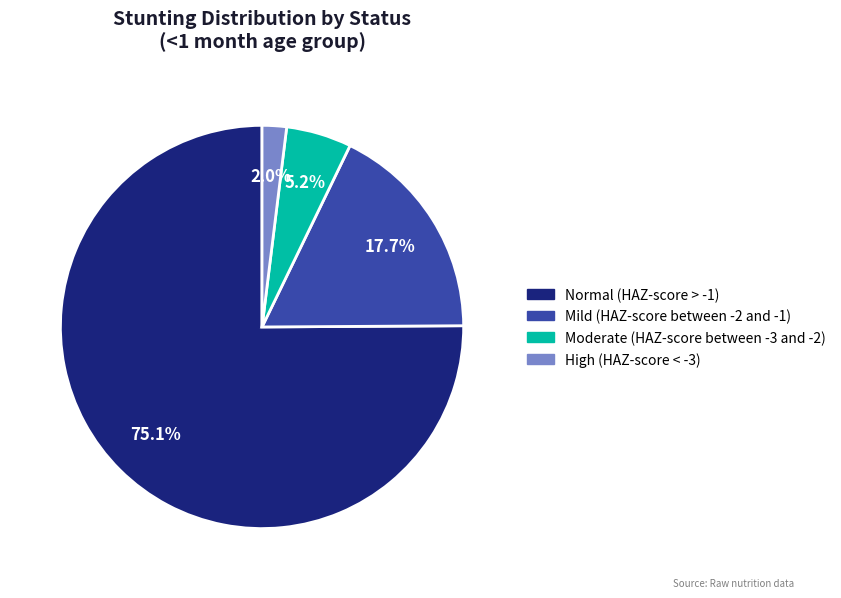

How many slices are in this pie chart?

4